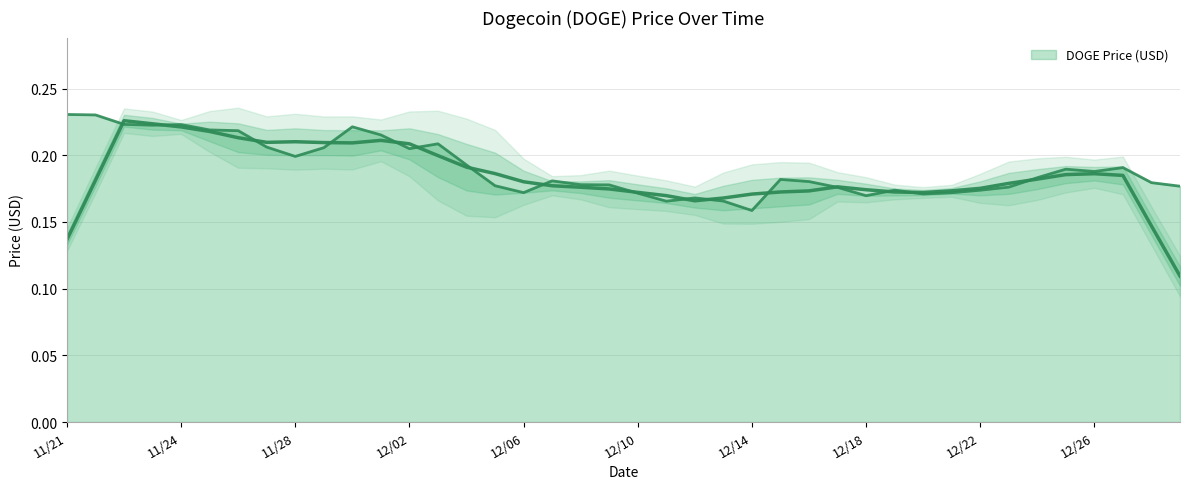

What is the label of the 15th point from the left?

12/04